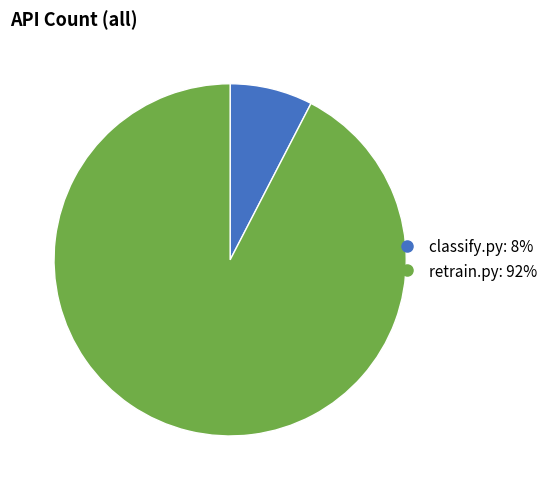

Is the sum of retrain.py and classify.py greater than half?

Yes